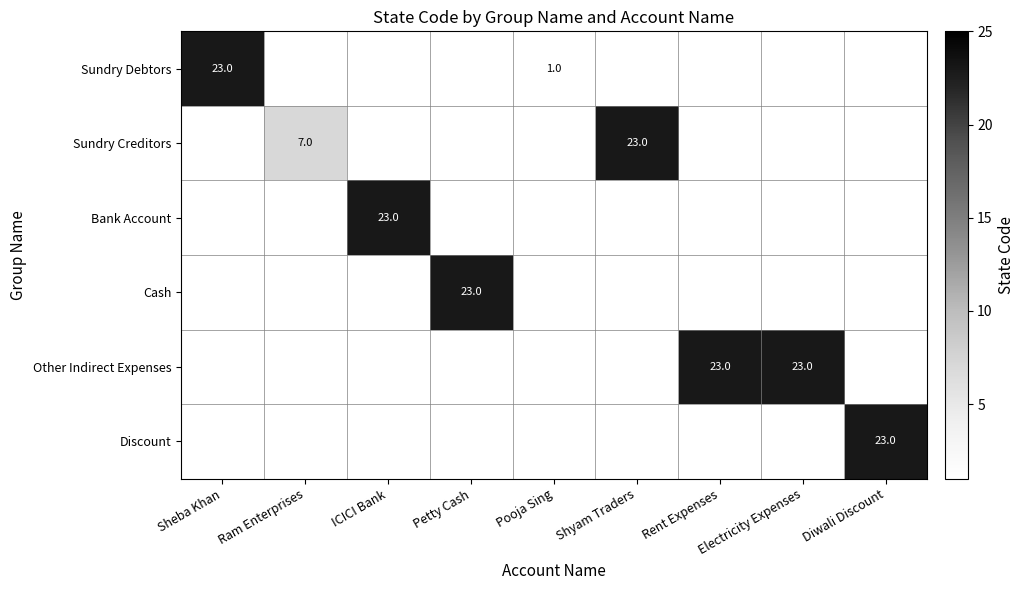

Is it true that Bank Account equals 7 at ICICI Bank?

False